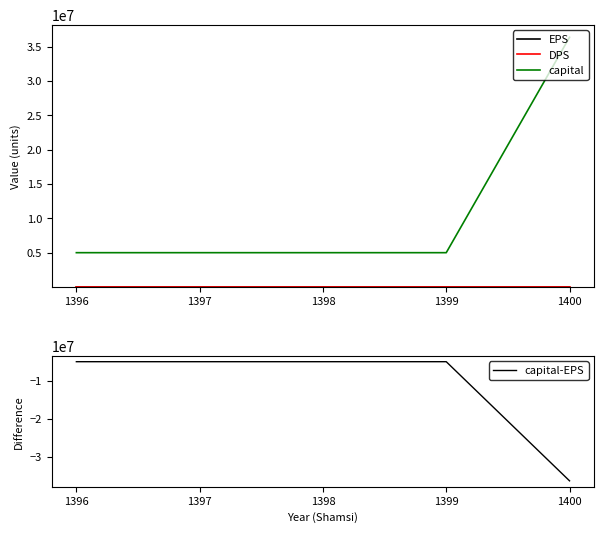

Count the number of categories in the chart.

5